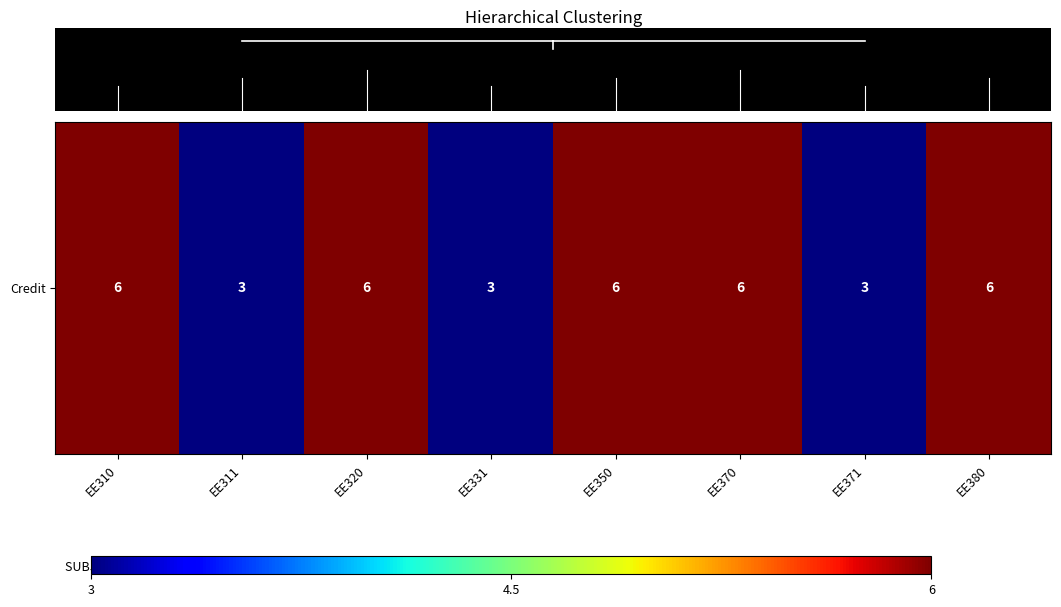

List the labels in order of value, largest first.

EE310, EE320, EE350, EE370, EE380, EE311, EE331, EE371